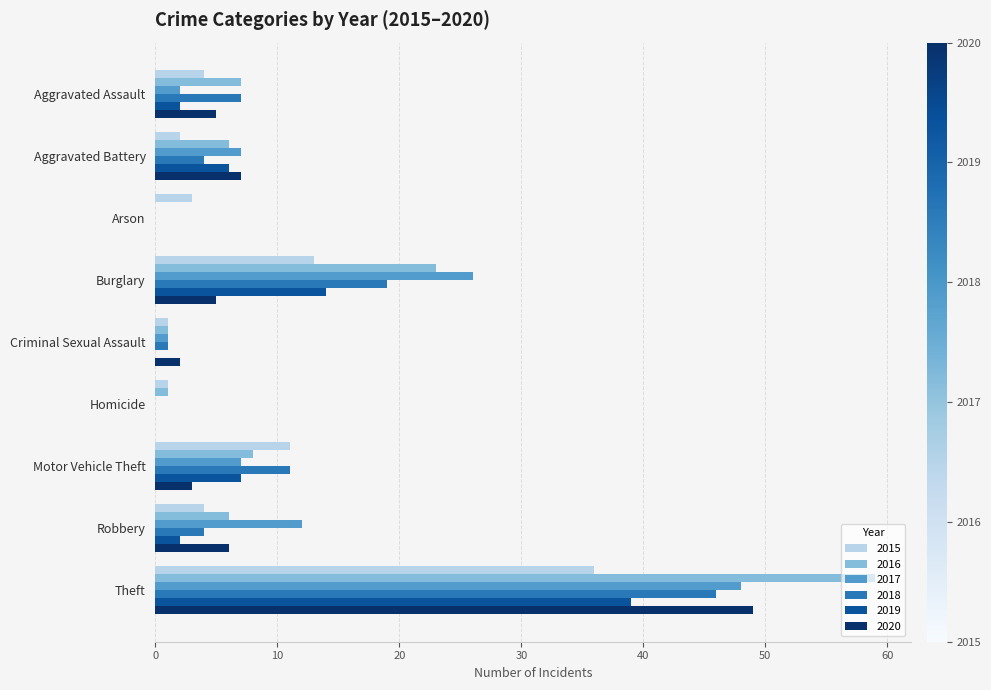

What is the maximum value shown in the chart?

59